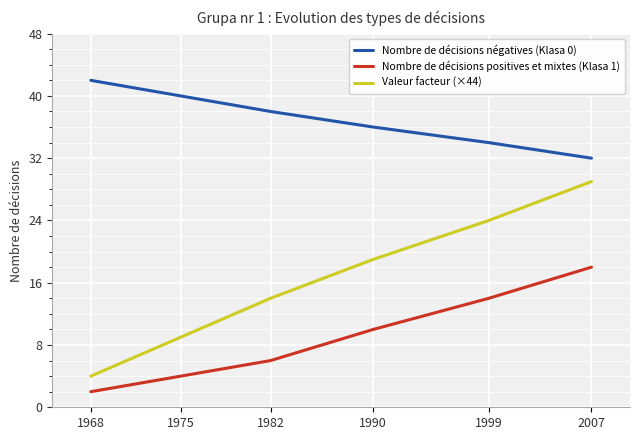

True or false: Nombre de décisions négatives (Klasa 0) and Valeur facteur (×44) intersect in this chart.

False